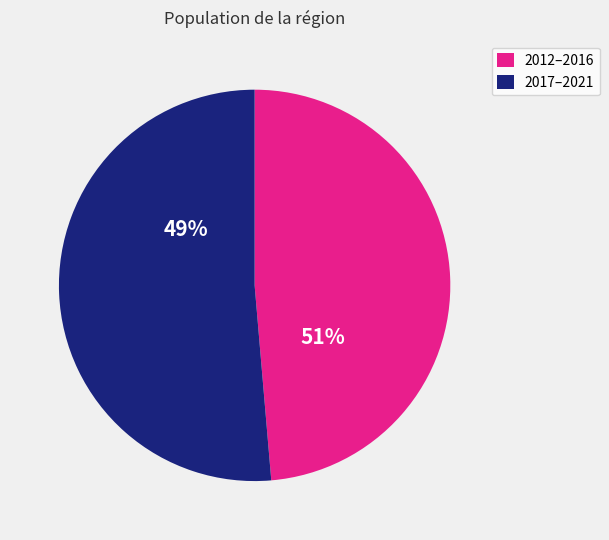

True or false: 2016 accounts for 1% of the total.

False